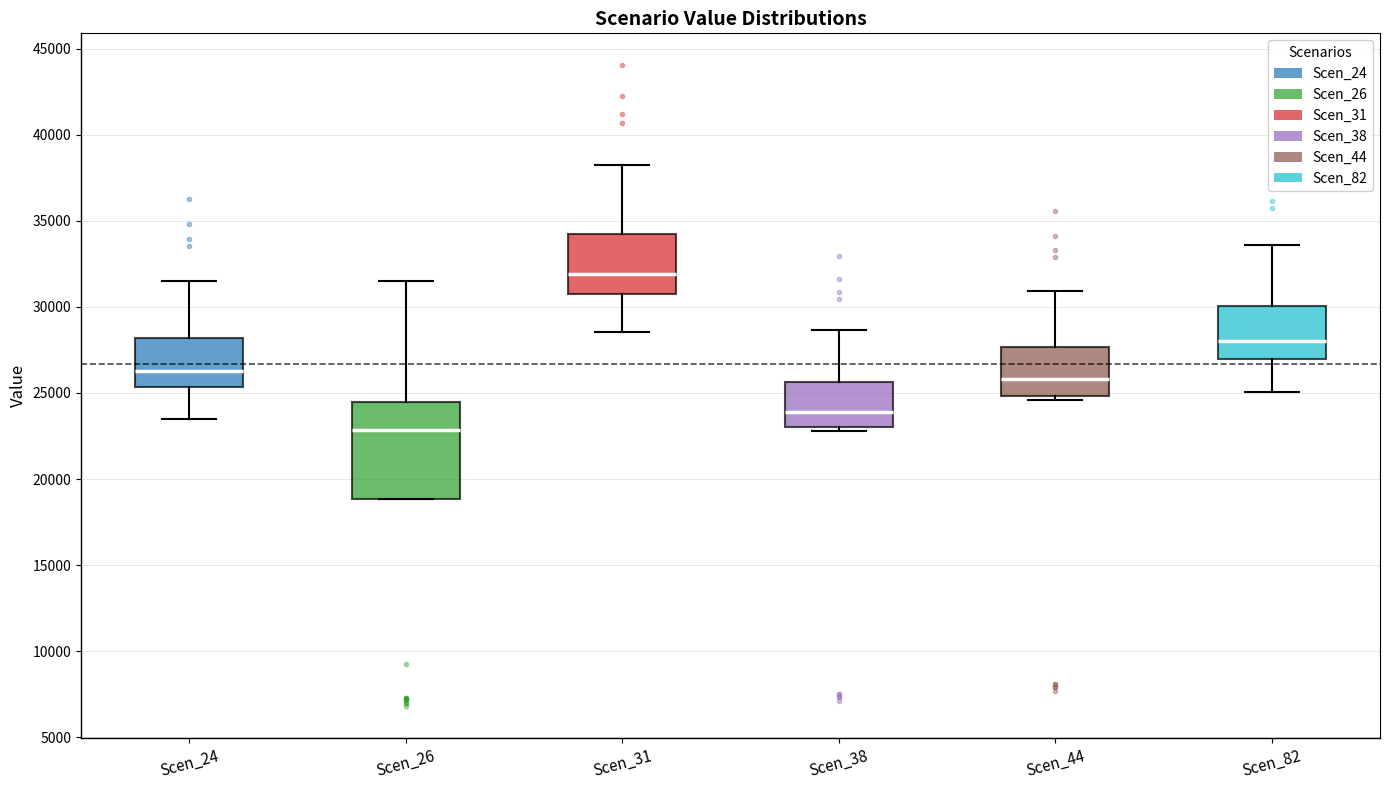

Which box's median line is the lowest?

Scen_26